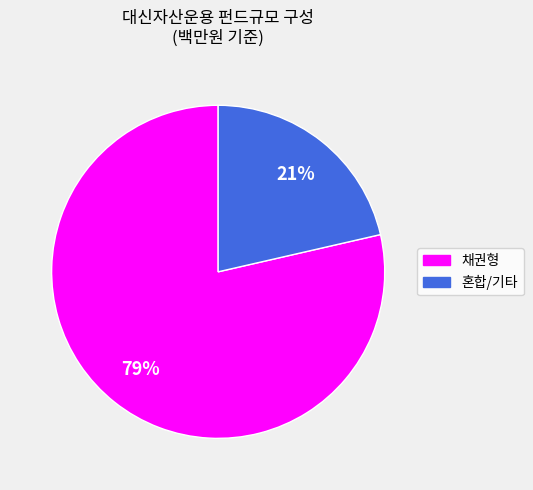

Does any single category account for the majority?

Yes